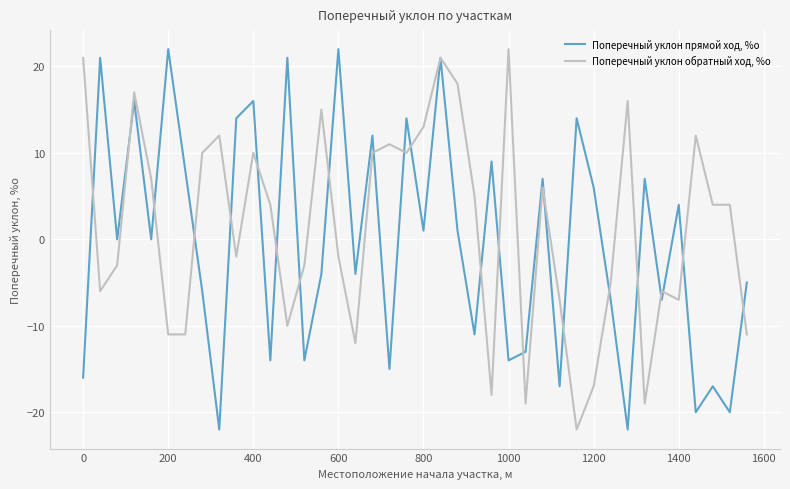

Reading left to right, extract all data points from this chart.

Поперечный уклон прямой ход, %о: -16	21	0	16	0	22	8	-6	-22	14	16	-14	21	-14	-4	22	-4	12	-15	14	1	21	1	-11	9	-14	-13	7	-17	14	6	-7	-22	7	-7	4	-20	-17	-20	-5
Поперечный уклон обратный ход, %о: 21	-6	-3	17	7	-11	-11	10	12	-2	10	4	-10	-3	15	-2	-12	10	11	10	13	21	18	5	-18	22	-19	6	-7	-22	-17	-5	16	-19	-6	-7	12	4	4	-11